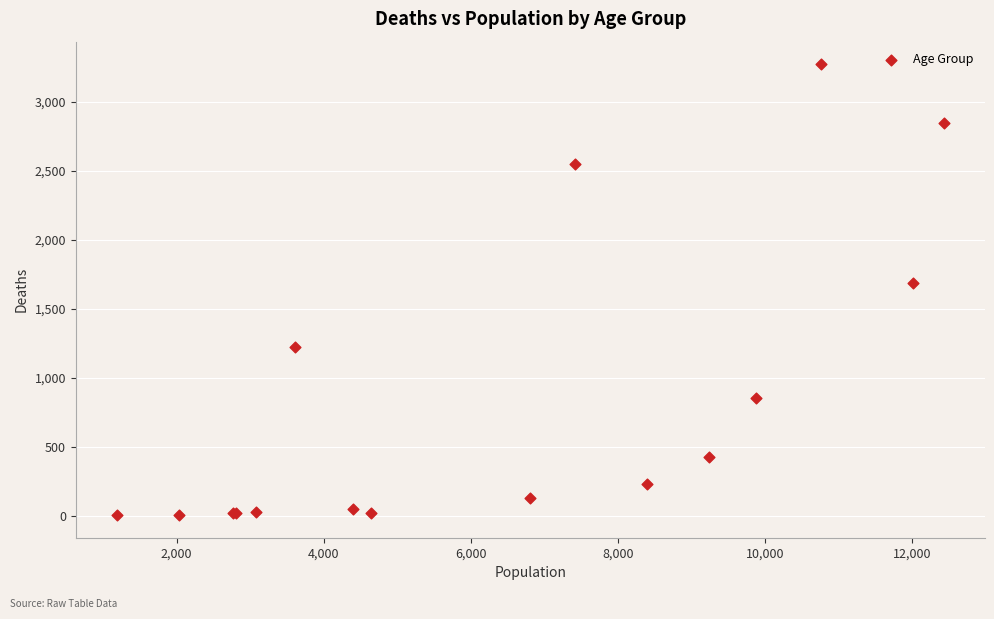

What Y value in the scatter plot is closest to 1638?

1690